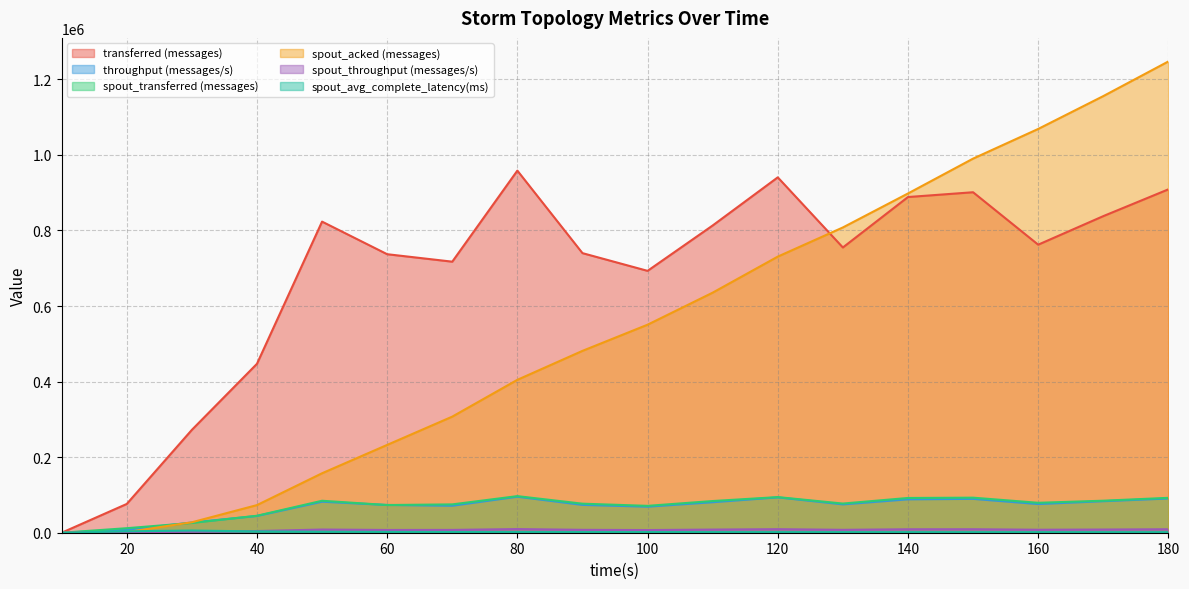

At which category does the chart reach its peak across all series?

180